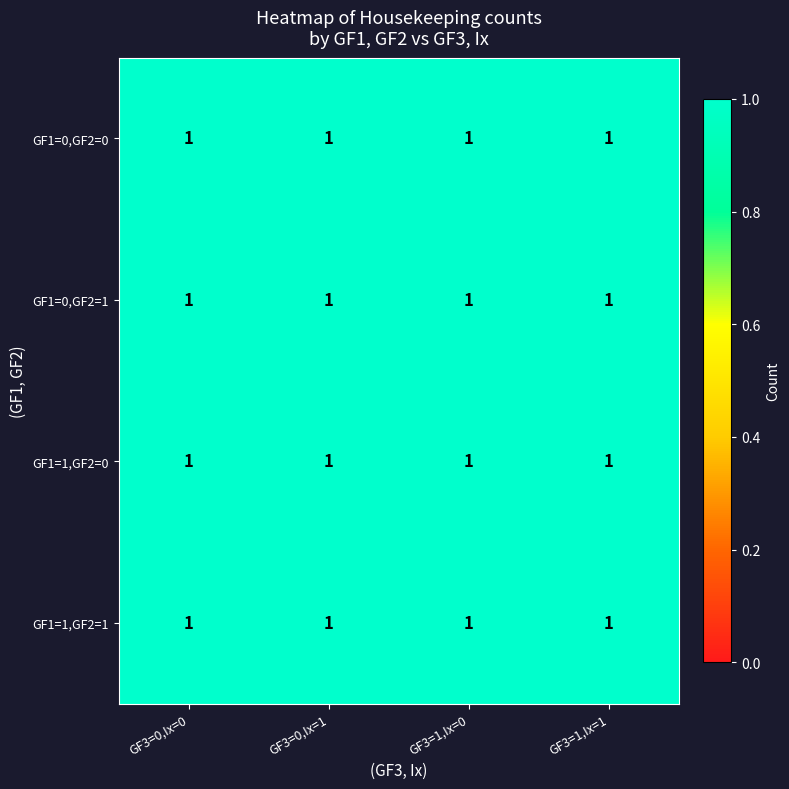

Which series has the largest range (max minus min)?

GF1=0, GF2=0